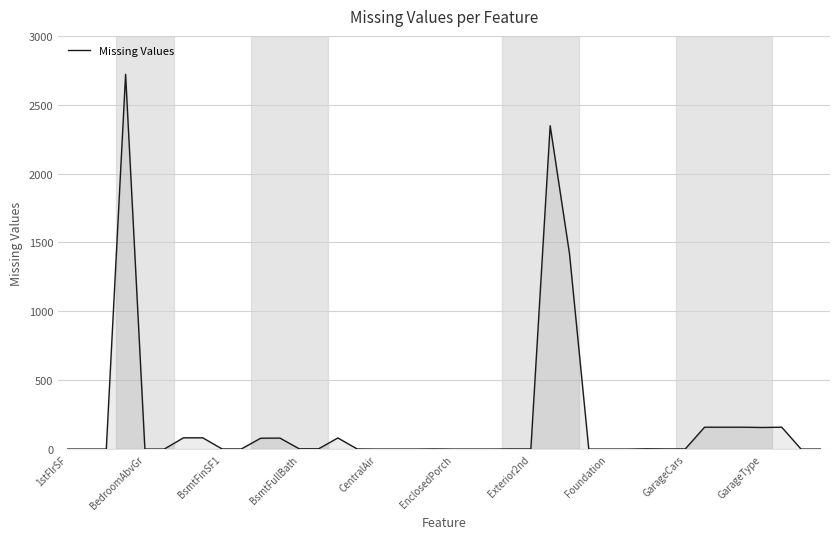

What is the greatest value displayed?

2721